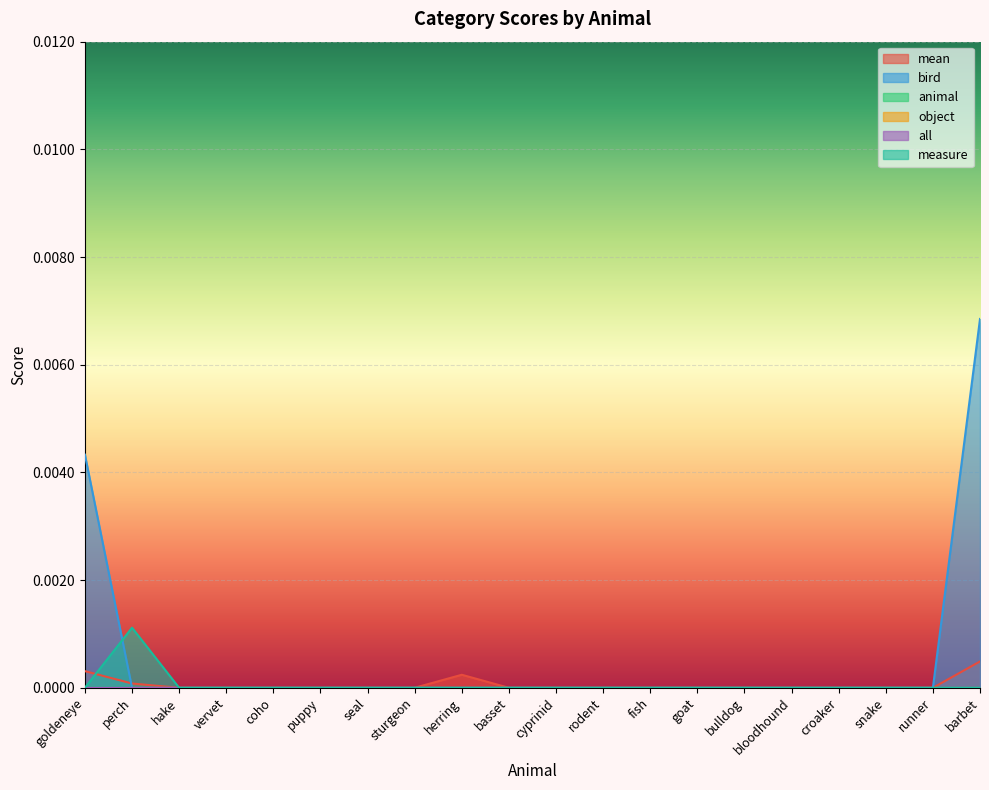

List the labels in order of measure value, smallest first.

goldeneye, hake, vervet, coho, puppy, seal, sturgeon, herring, basset, cyprinid, rodent, fish, goat, bulldog, bloodhound, croaker, snake, runner, barbet, perch